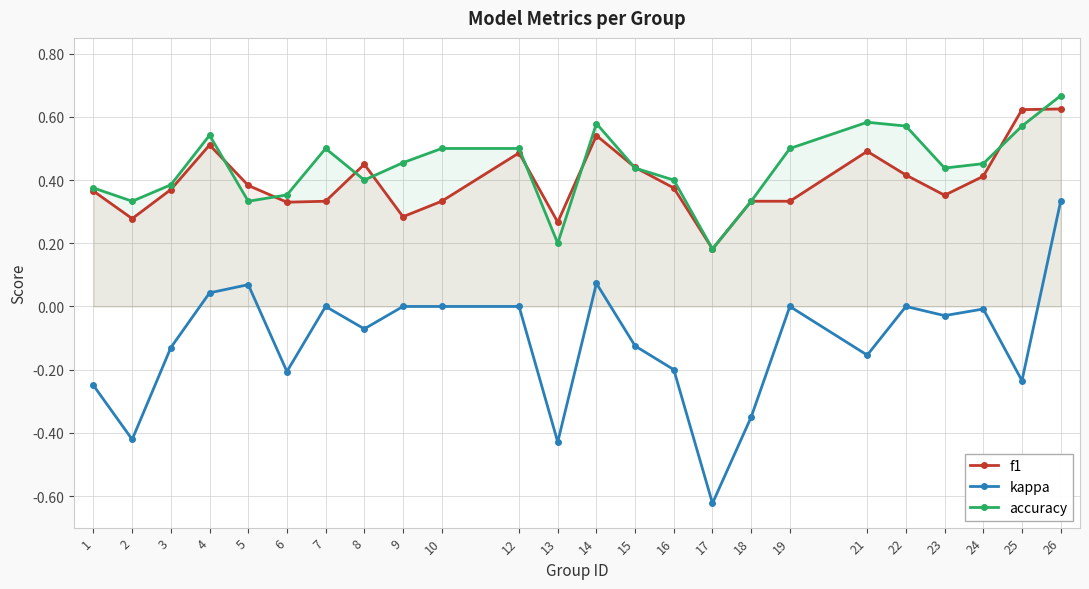

Which series has the widest spread of values?

kappa